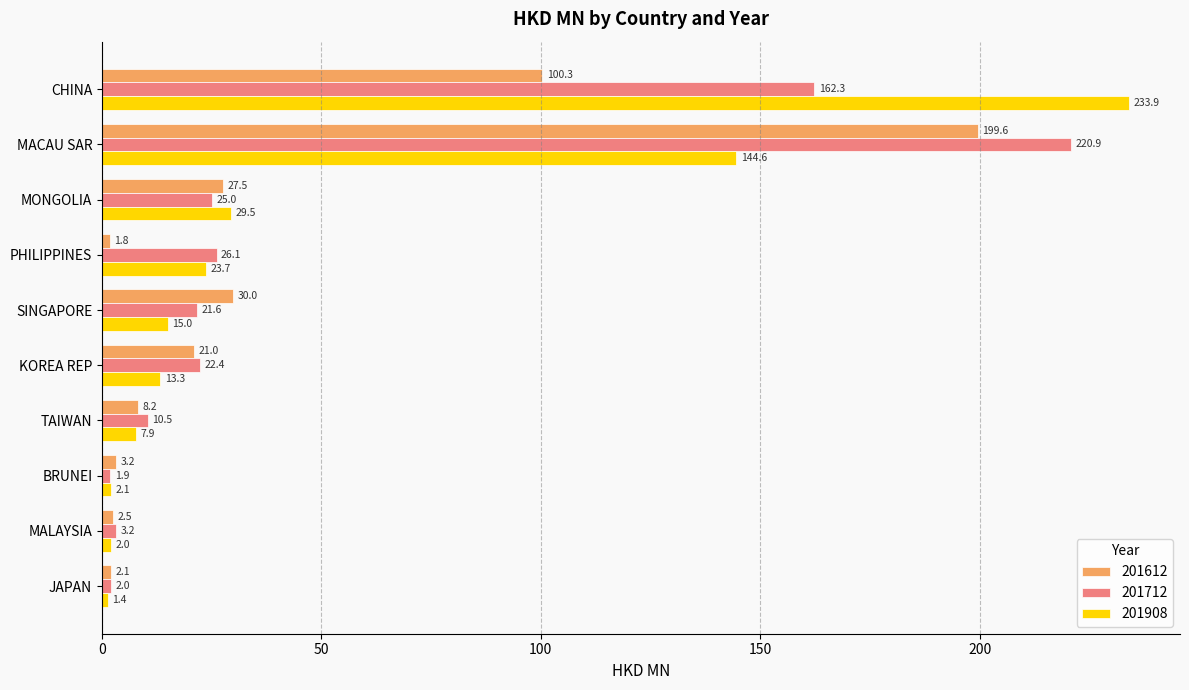

Where is 201712 nearest to the value 111?

CHINA